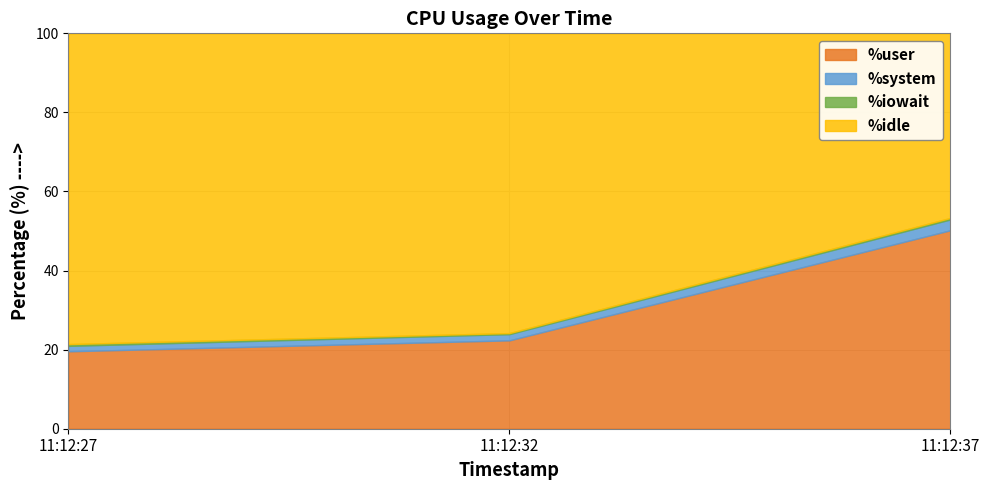

The %user series shows 33.7 at 11:12:27. True or false?

False